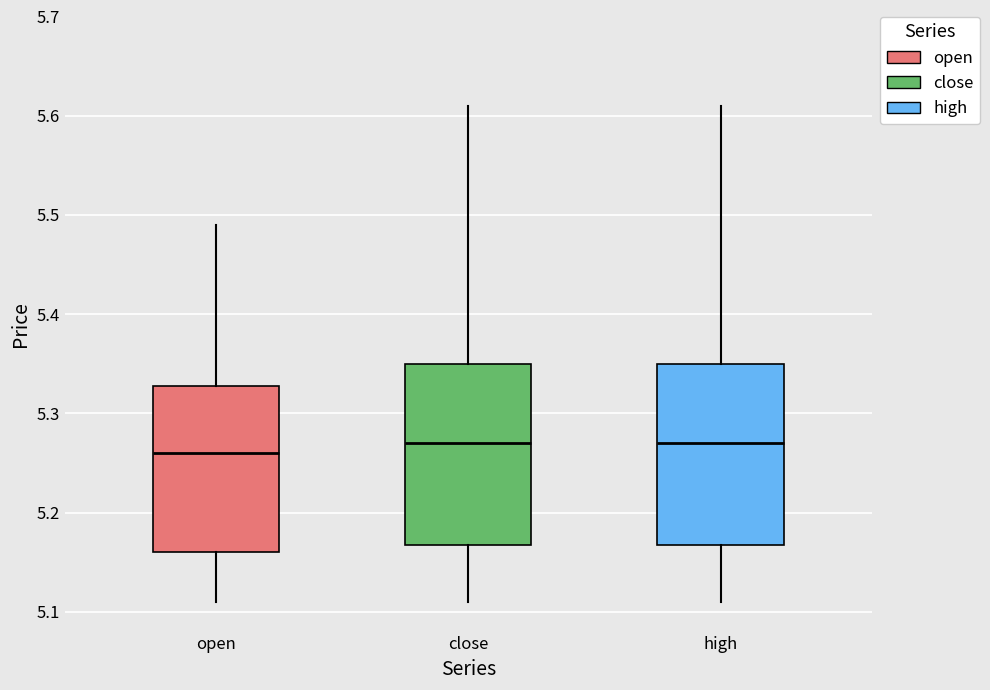

Where does the median line of the box for close sit on the y-axis? The values are not printed on the chart, so give them approximately, as read against the axis.

5.27